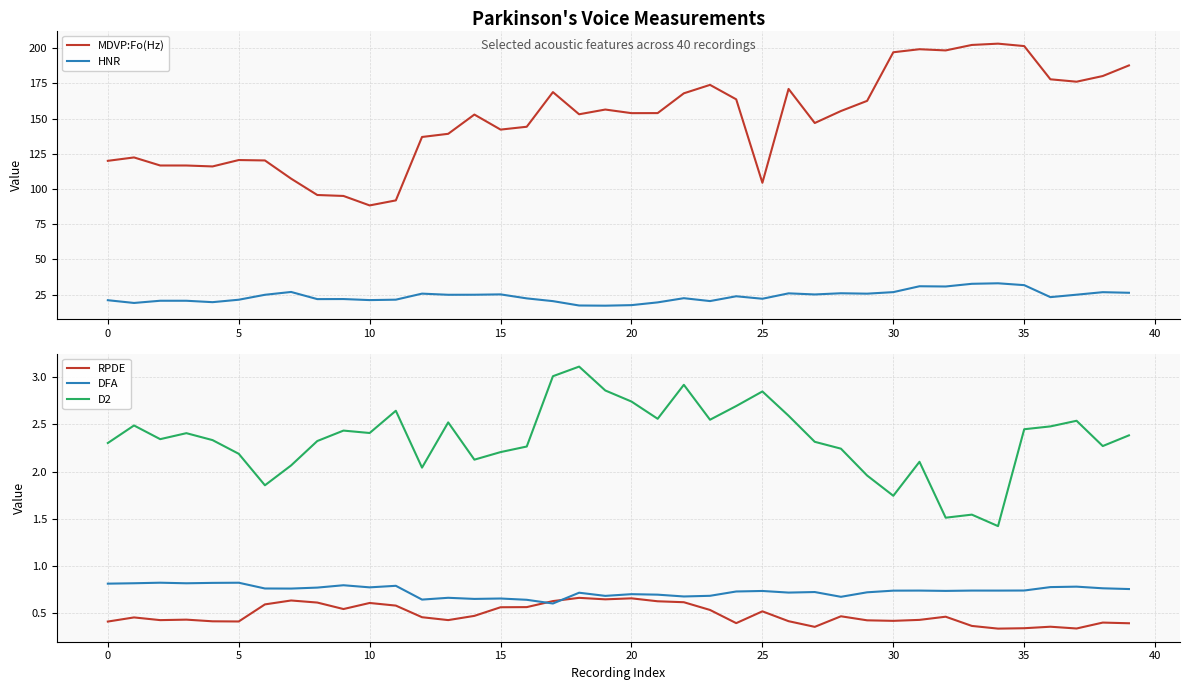

In DFA, how many points are lower than both neighbors (excluding endpoints)?

12